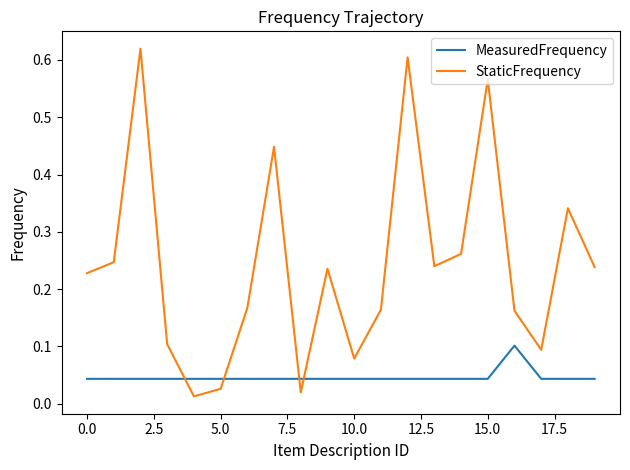

List the series in order of their overall mean, lowest first.

MeasuredFrequency, StaticFrequency